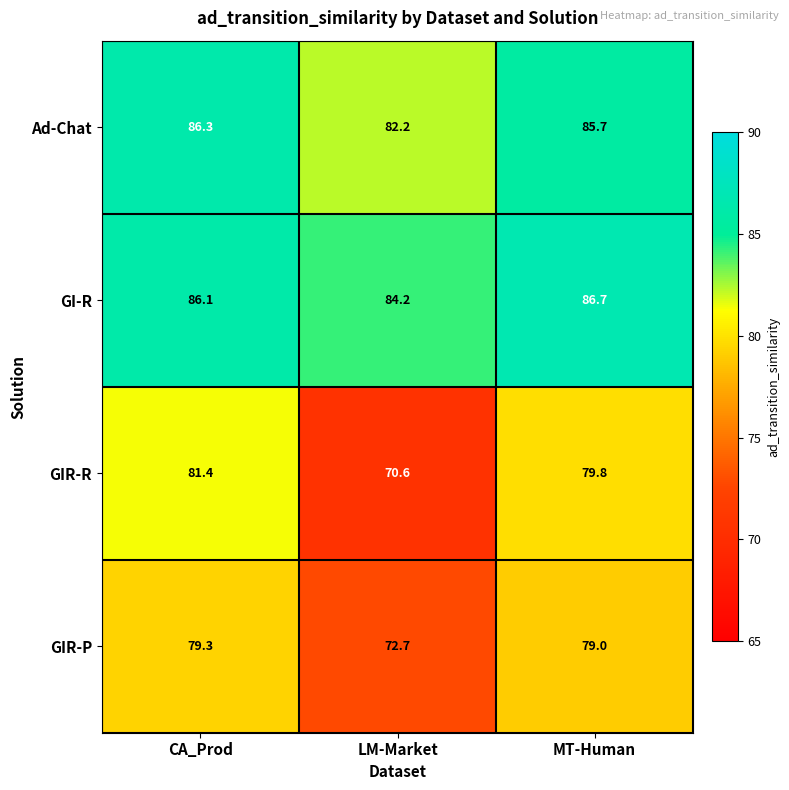

Where does the GI-R series first go above 86?

CA_Prod